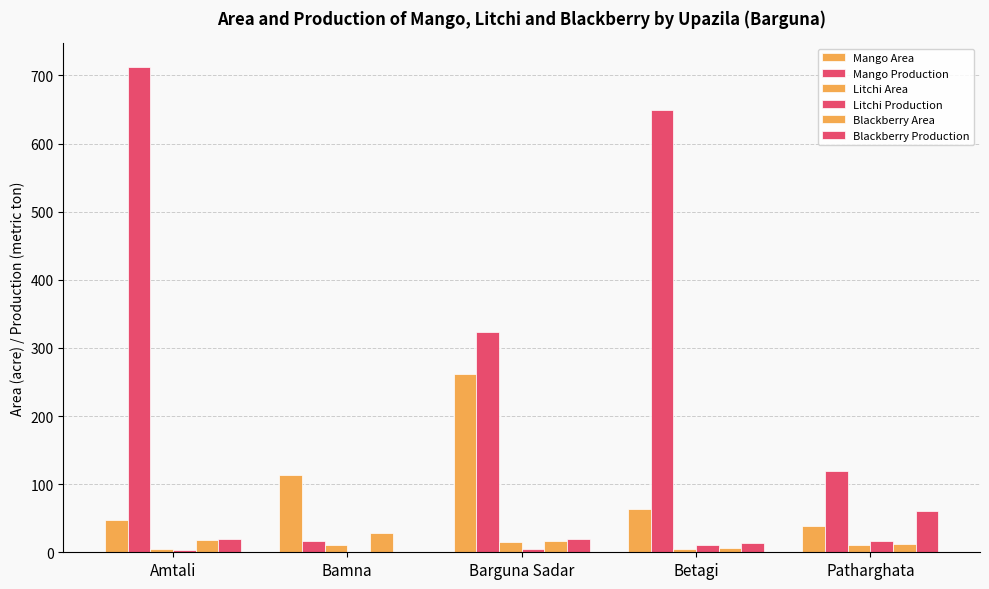

What is the label of the 1st bar from the right?

Patharghata